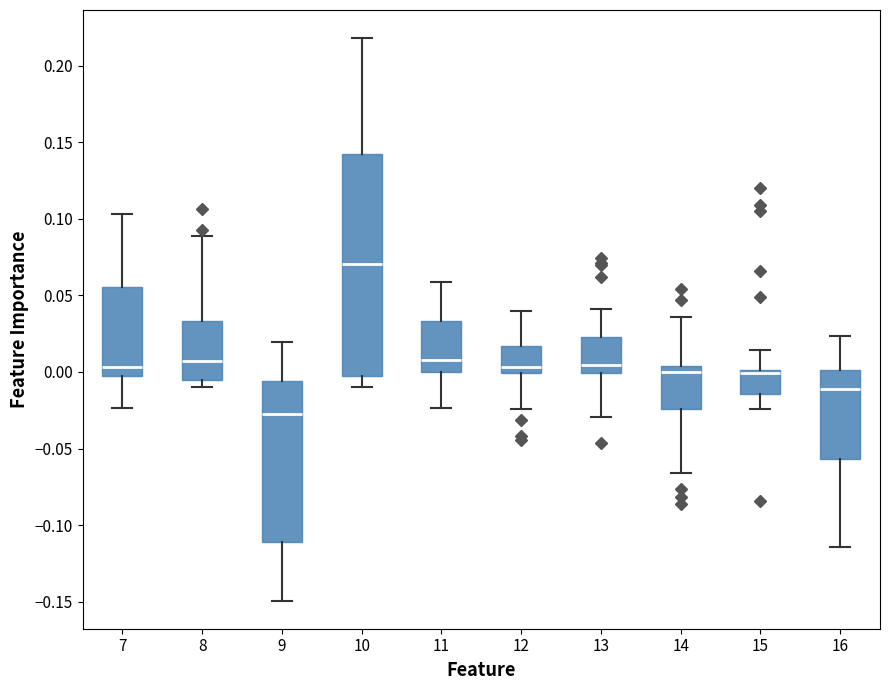

Where does the lower whisker of the box at x = 15 end on the y-axis? The values are not printed on the chart, so give them approximately, as read against the axis.

-0.025